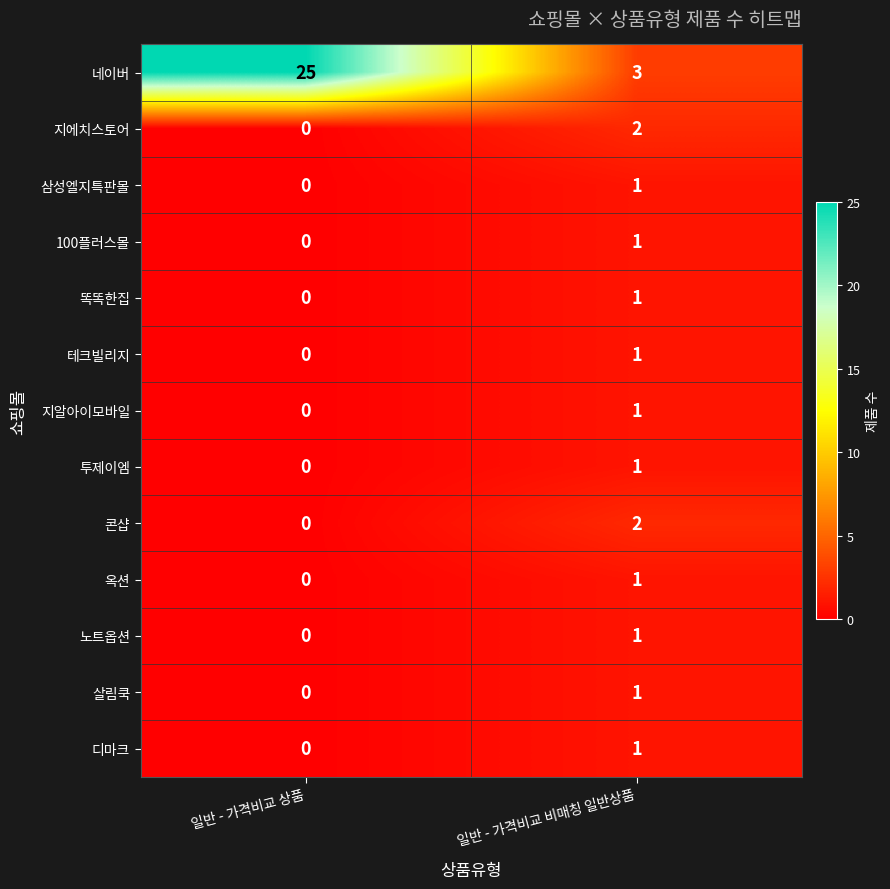

Rank the categories by 옥션 value from lowest to highest.

일반 - 가격비교 상품, 일반 - 가격비교 비매칭 일반상품